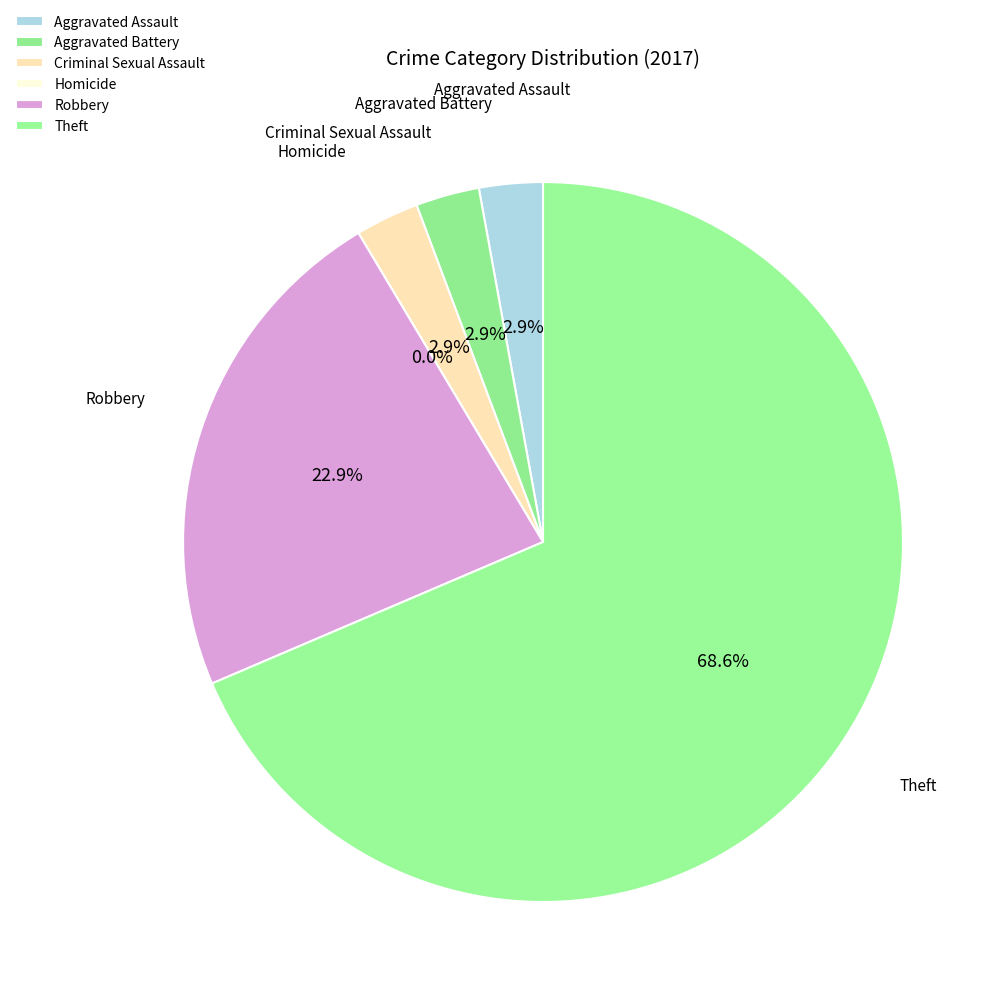

Count the number of slices in the pie.

6